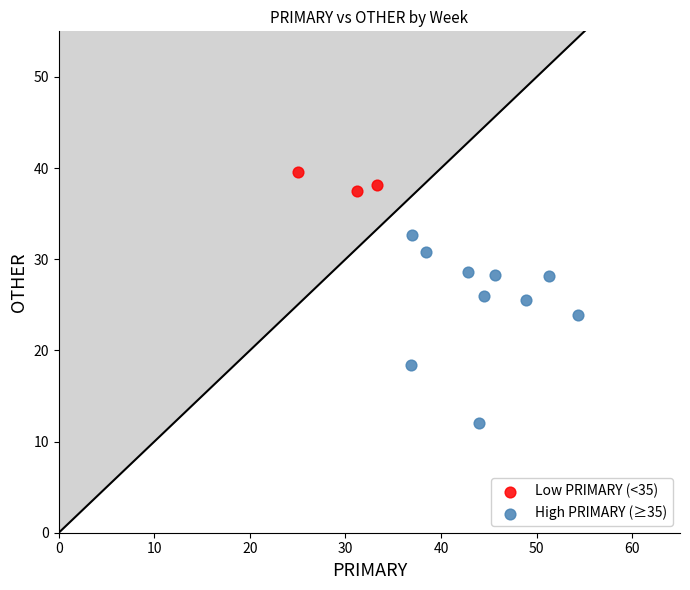

Which series reaches the minimum Y coordinate?

High PRIMARY (≥35)